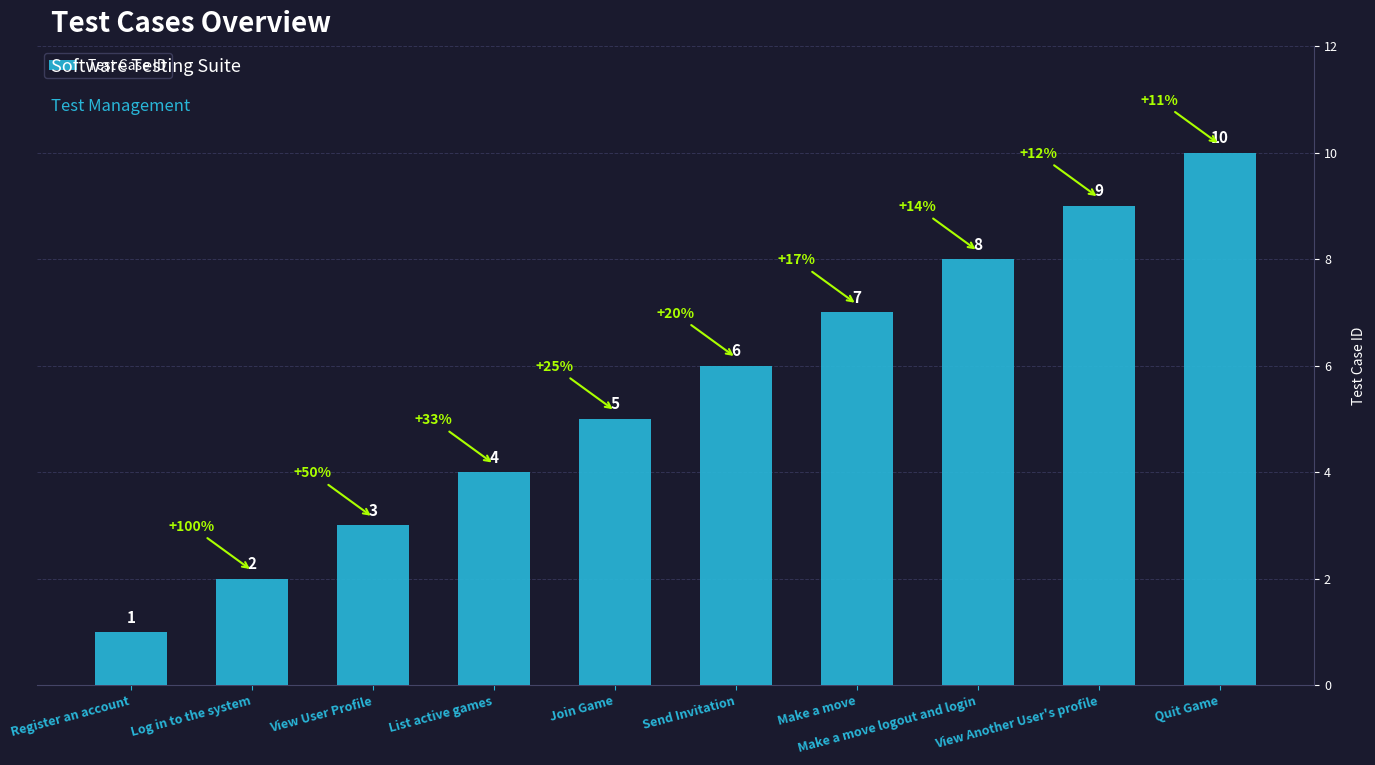

What is the difference between the second highest and second lowest values?

7